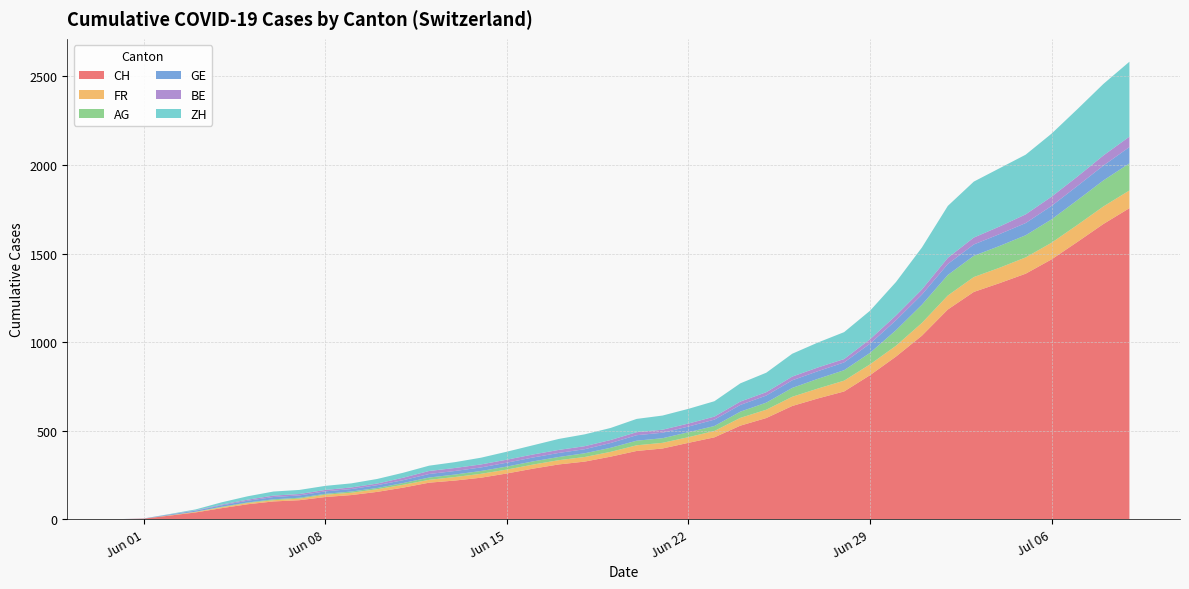

Reading right to left, transcribe all the data shown in this chart.

CH: 39=1756	38=1667	37=1566	36=1467	35=1386	34=1333	33=1283	32=1184	31=1036	30=918	29=813	28=721	27=682	26=639	25=571	24=528	23=462	22=431	21=399	20=385	19=353	18=325	17=309	16=285	15=258	14=234	13=218	12=206	11=178	10=154	9=136	8=125	7=107	6=100	5=84	4=62	3=38	2=20	1=3	0=0
FR: 39=100	38=99	37=96	36=94	35=92	34=87	33=84	32=79	31=72	30=61	29=61	28=61	27=56	26=52	25=47	24=44	23=36	22=32	21=32	20=32	19=27	18=26	17=24	16=23	15=22	14=22	13=20	12=16	11=16	10=15	9=13	8=13	7=9	6=7	5=7	4=5	3=3	2=2	1=0	0=0
AG: 39=153	38=147	37=140	36=132	35=125	34=123	33=120	32=116	31=103	30=88	29=65	28=59	27=55	26=50	25=40	24=35	23=28	22=28	21=26	20=26	19=23	18=21	17=18	16=18	15=17	14=16	13=14	12=13	11=10	10=7	9=7	8=5	7=5	6=5	5=3	4=3	3=1	2=0	1=0	0=0
GE: 39=92	38=84	37=80	36=76	35=69	34=67	33=64	32=62	31=57	30=56	29=52	28=44	27=43	26=43	25=40	24=38	23=36	22=32	21=31	20=31	19=27	18=23	17=23	16=22	15=22	14=20	13=20	12=20	11=16	10=16	9=14	8=14	7=13	6=13	5=10	4=8	3=6	2=4	1=1	0=0
BE: 39=59	38=57	37=53	36=52	35=49	34=43	33=39	32=35	31=29	30=27	29=25	28=19	27=21	26=21	25=19	24=19	23=17	22=17	21=17	20=17	19=17	18=17	17=17	16=17	15=17	14=17	13=17	12=17	11=14	10=9	9=9	8=8	7=8	6=8	5=6	4=4	3=2	2=1	1=0	0=0
ZH: 39=423	38=404	37=381	36=356	35=337	34=329	33=316	32=293	31=237	30=189	29=161	28=152	27=141	26=129	25=110	24=103	23=87	22=83	21=80	20=75	19=68	18=67	17=62	16=52	15=45	14=38	13=33	12=30	11=28	10=26	9=23	8=23	7=23	6=23	5=19	4=13	3=5	2=2	1=0	0=0